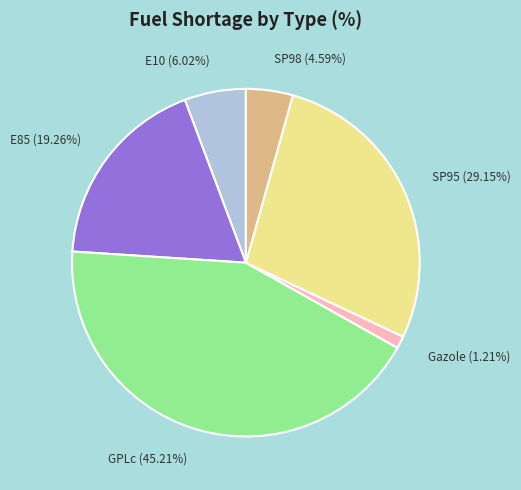

What is the largest slice in the pie chart?

GPLc